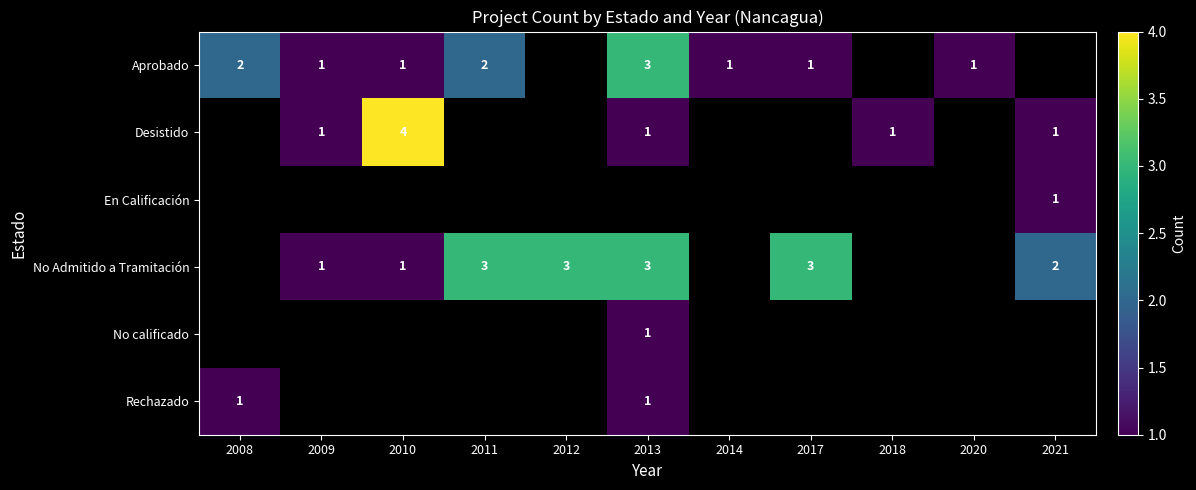

Is it true that No calificado equals 1 at 2013?

True